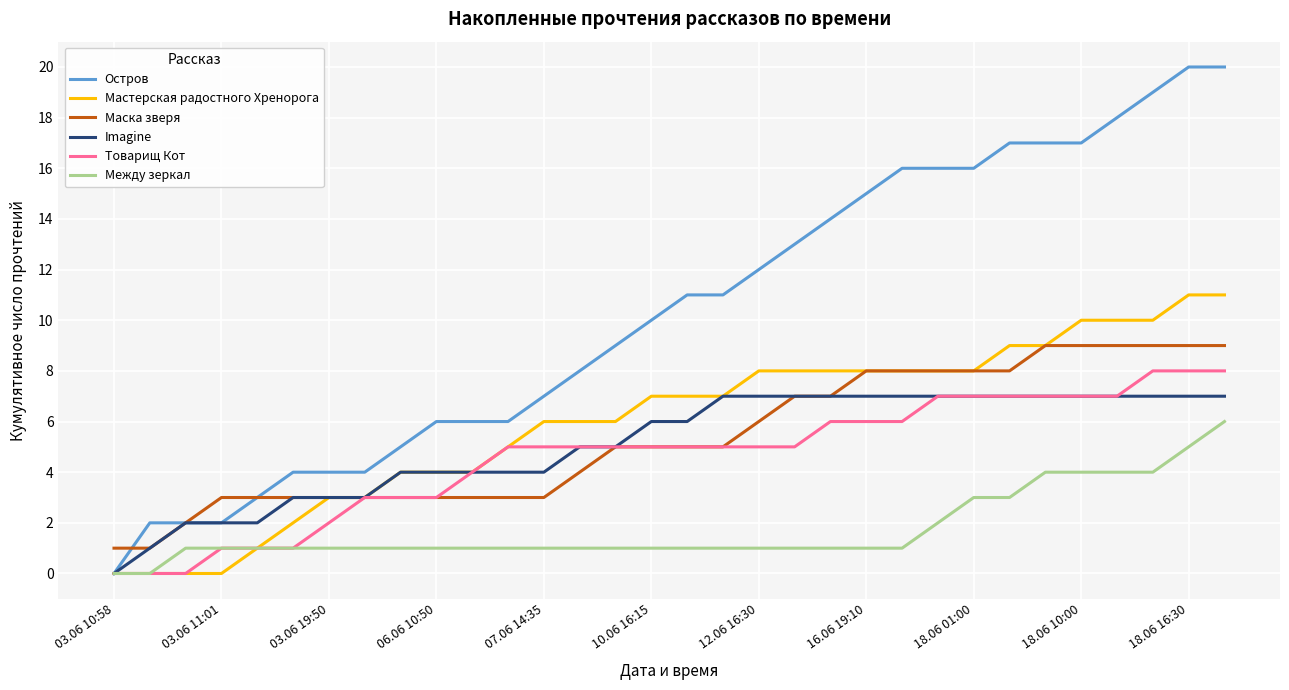

Which series has the largest range (max minus min)?

Остров